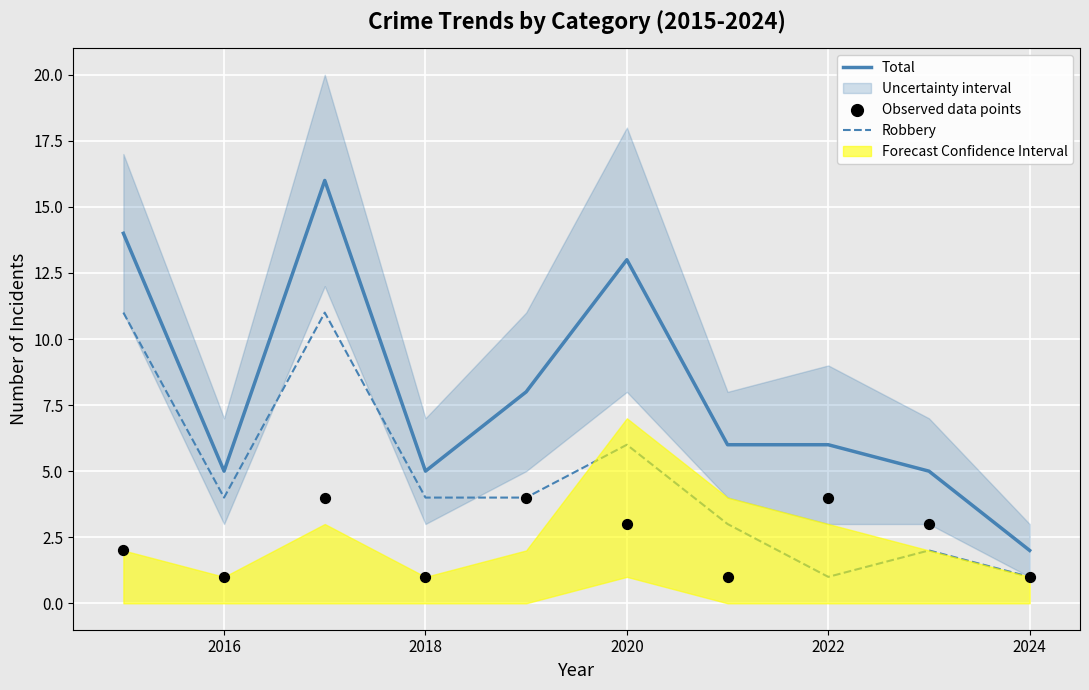

True or false: Robbery and Total cross at least once.

False